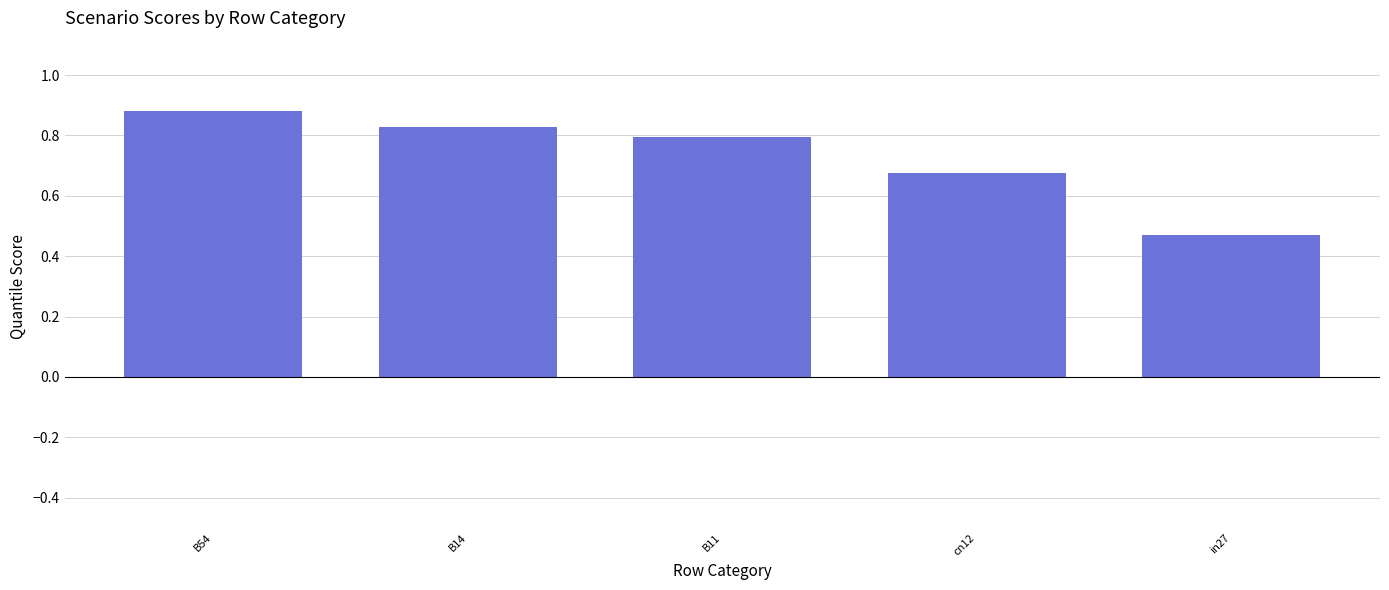

List the labels in order of value, smallest first.

in27, cn12, B11, B14, B54